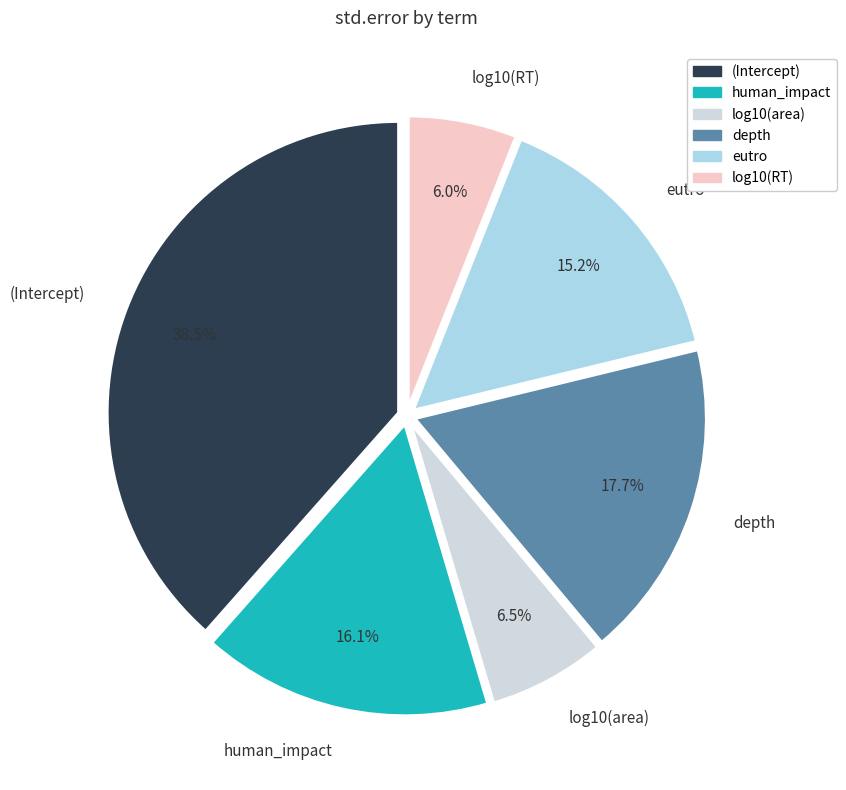

What is the total percentage of human_impact and log10(area)?

22.6%